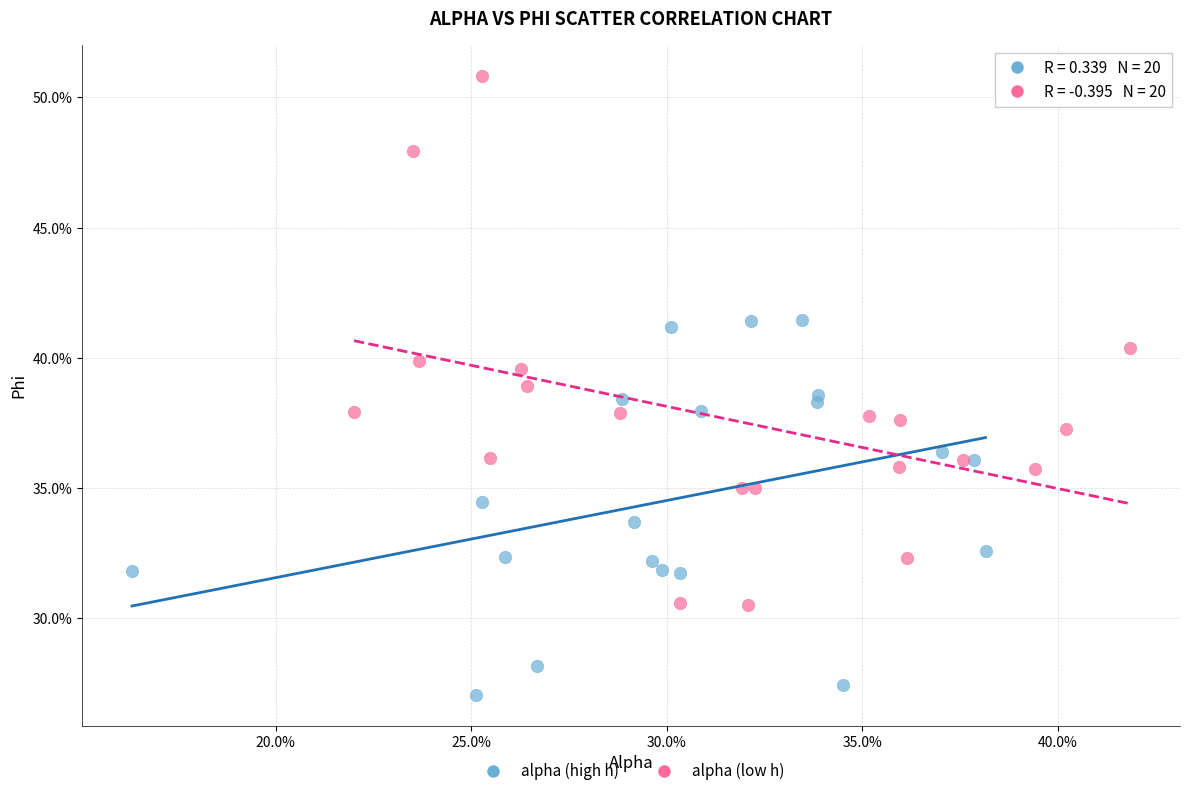

What are all the series names shown in the legend?

alpha (high h), alpha (low h)